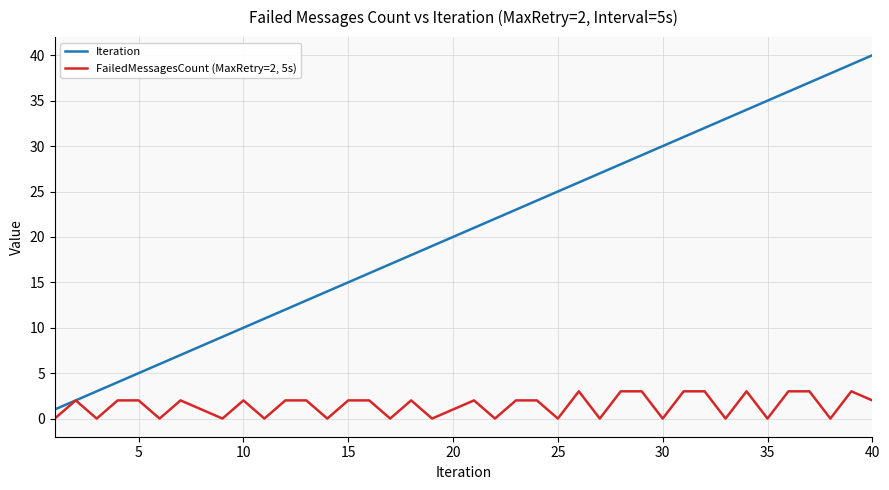

List the series in order of their overall mean, highest first.

Iteration, FailedMessagesCount (MaxRetry=2, 5s)